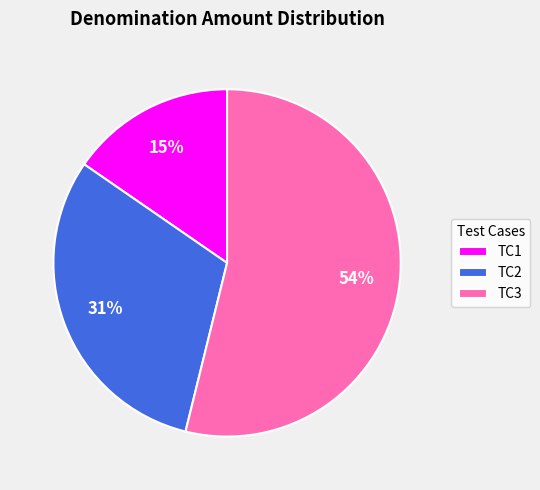

To the nearest percent, what is the average slice percentage?

33%